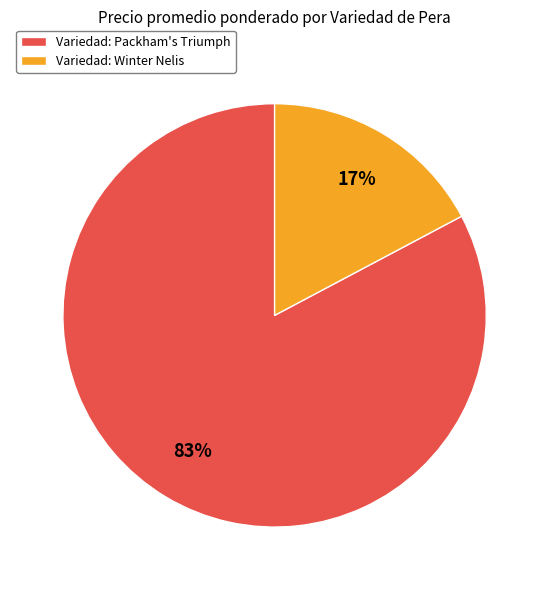

Between Variedad: Winter Nelis and Variedad: Packham's Triumph, which is larger?

Variedad: Packham's Triumph